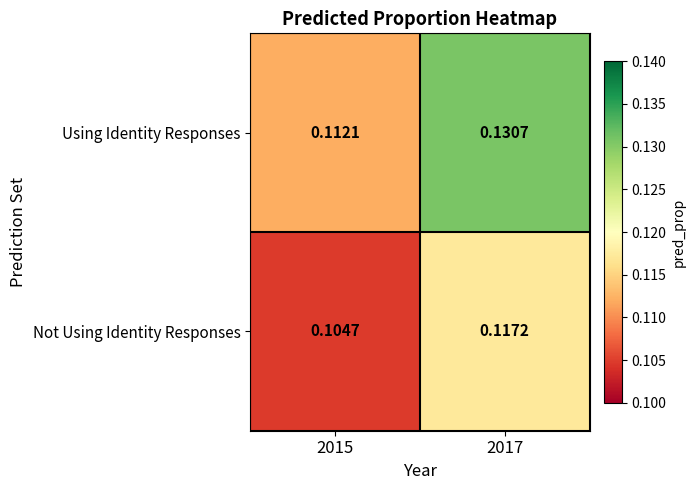

Which series has the largest total across all categories?

Using Identity Responses